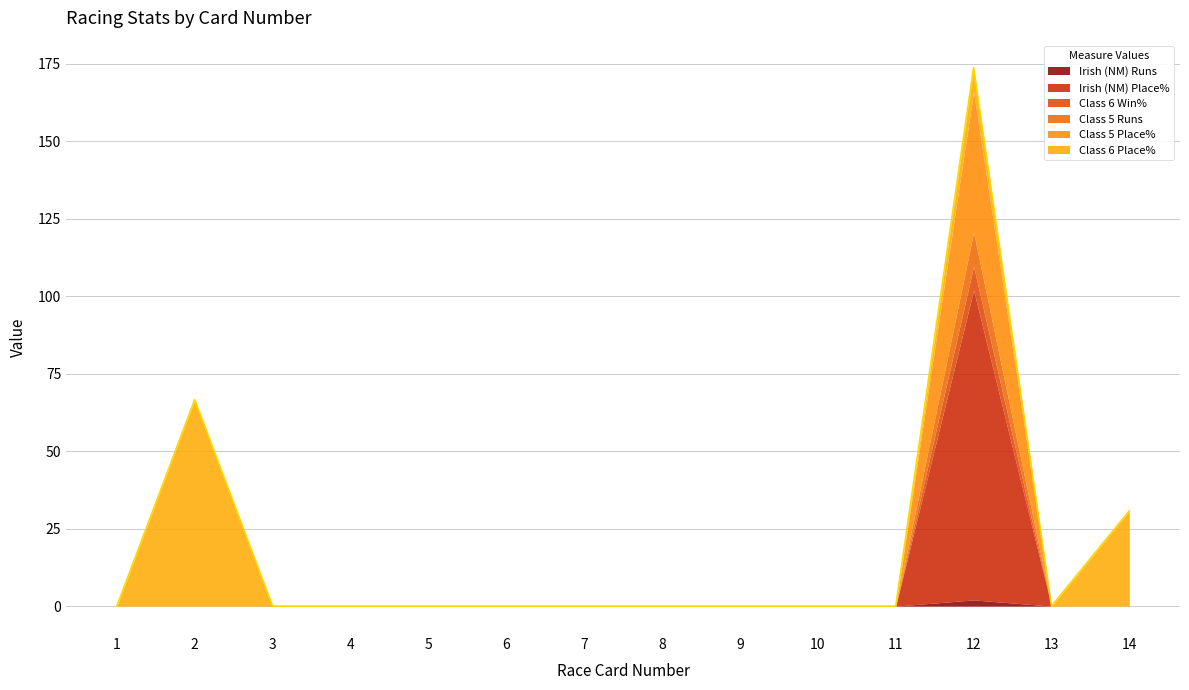

True or false: Irish (NM) Place% and Class 5 Place% intersect in this chart.

False